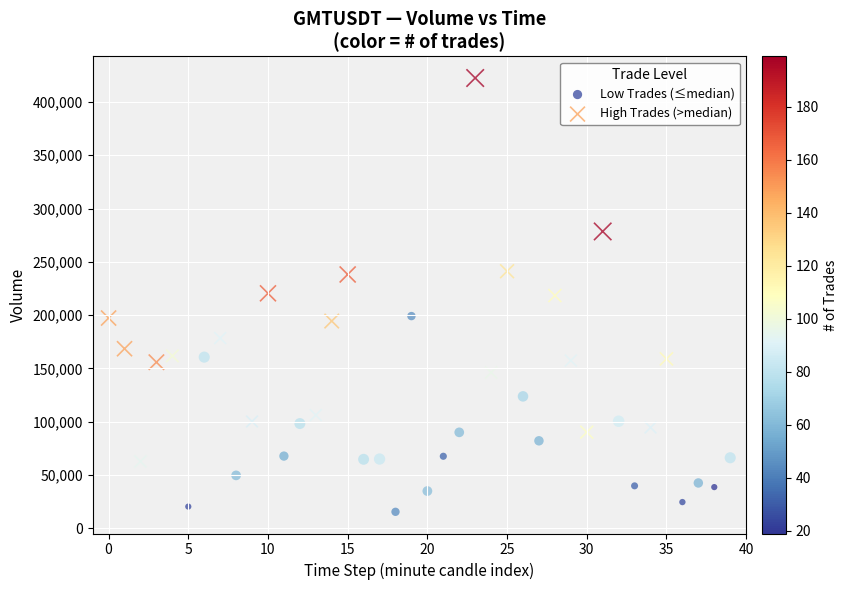

Which series has the widest spread of Y values?

High Trades (>median)